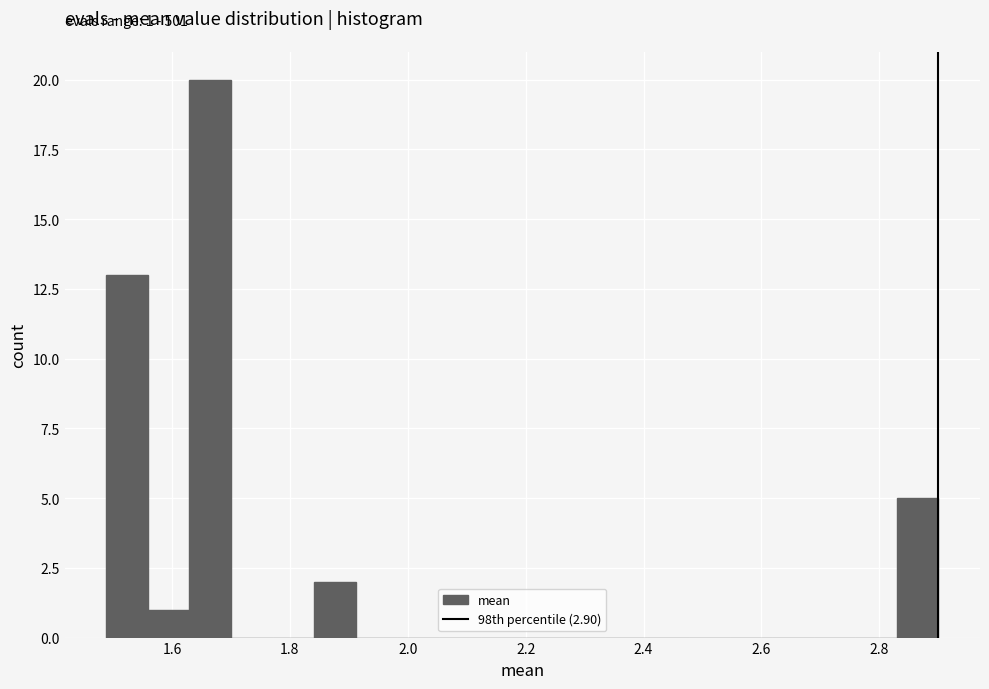

Around what value on the x-axis is the tallest bar? Give the approximate position of its centre, as read against the axis.

1.66